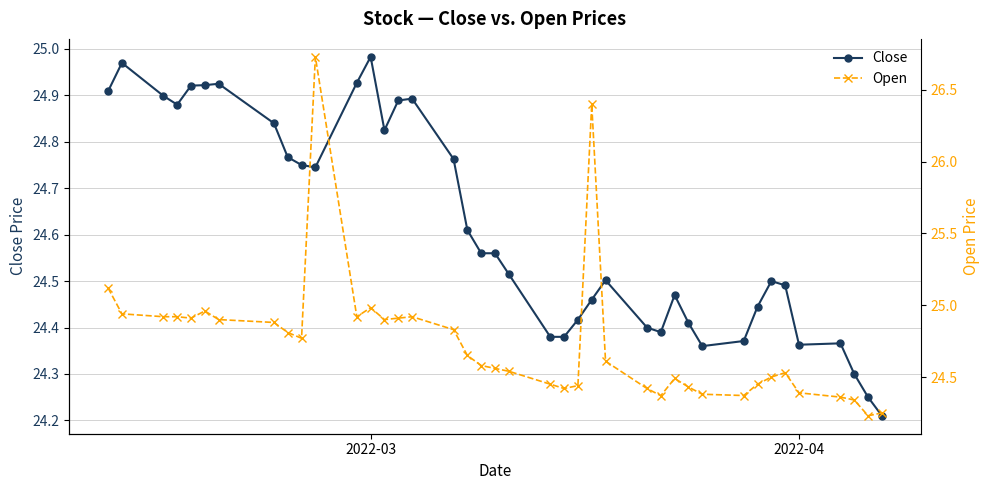

Rank the series by their maximum value, from lowest to highest.

Close, Open